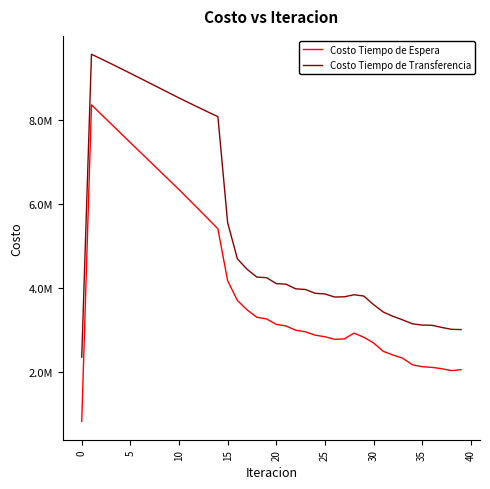

What is the minimum value for Costo Tiempo de Espera?

835004.6